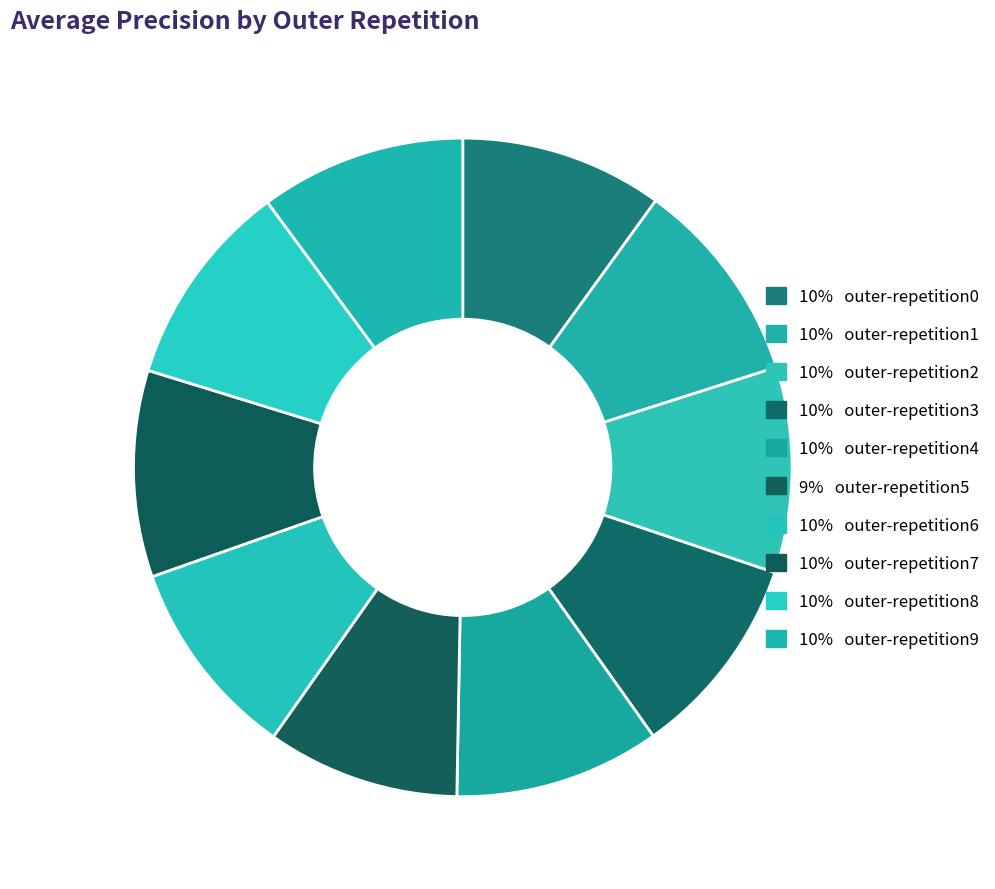

Rank the categories by value from highest to lowest.

outer-repetition7, outer-repetition8, outer-repetition1, outer-repetition4, outer-repetition9, outer-repetition2, outer-repetition3, outer-repetition0, outer-repetition6, outer-repetition5